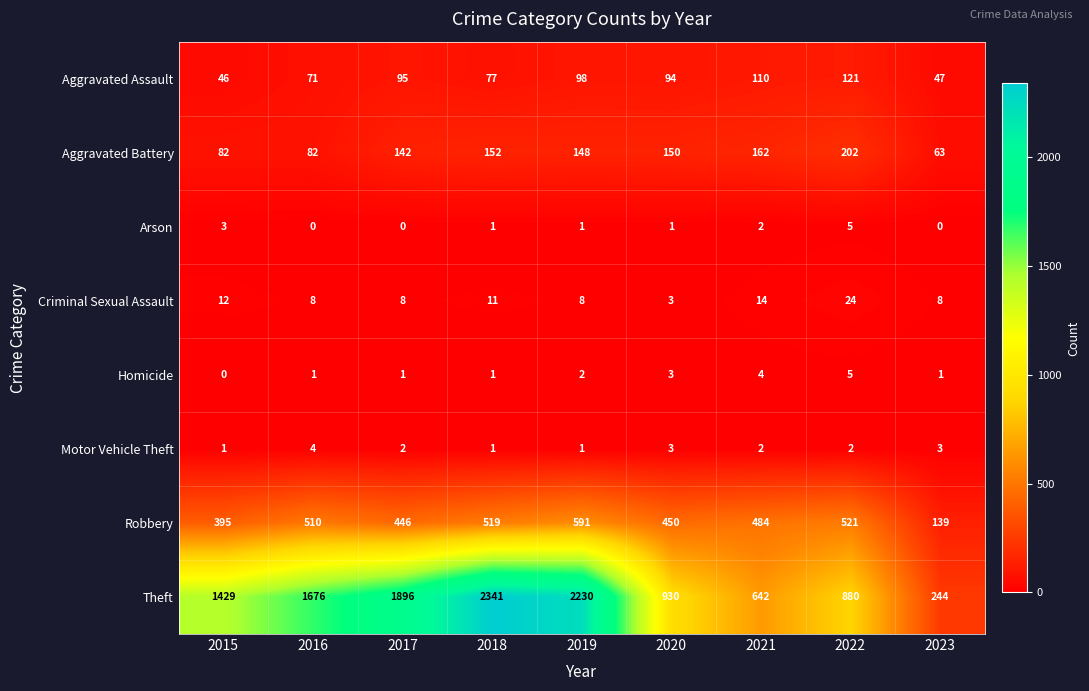

True or false: Motor Vehicle Theft has a value of 3 at 2022.

False